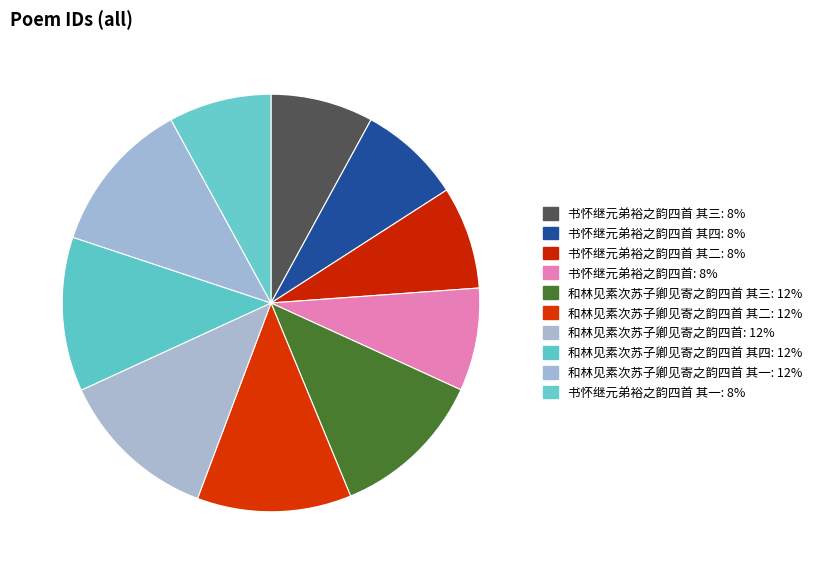

Count the number of slices in the pie.

10